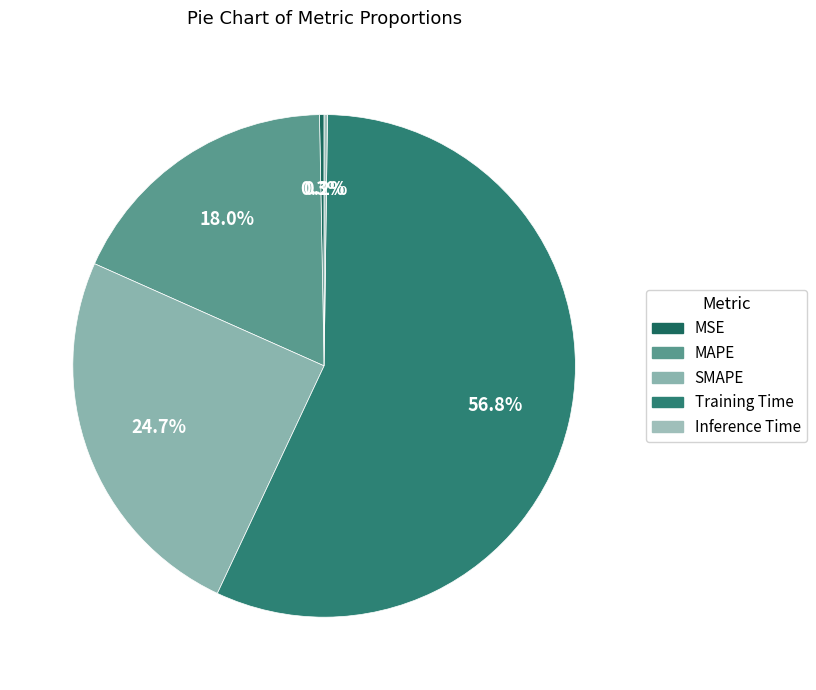

Which category accounts for the majority?

Training Time